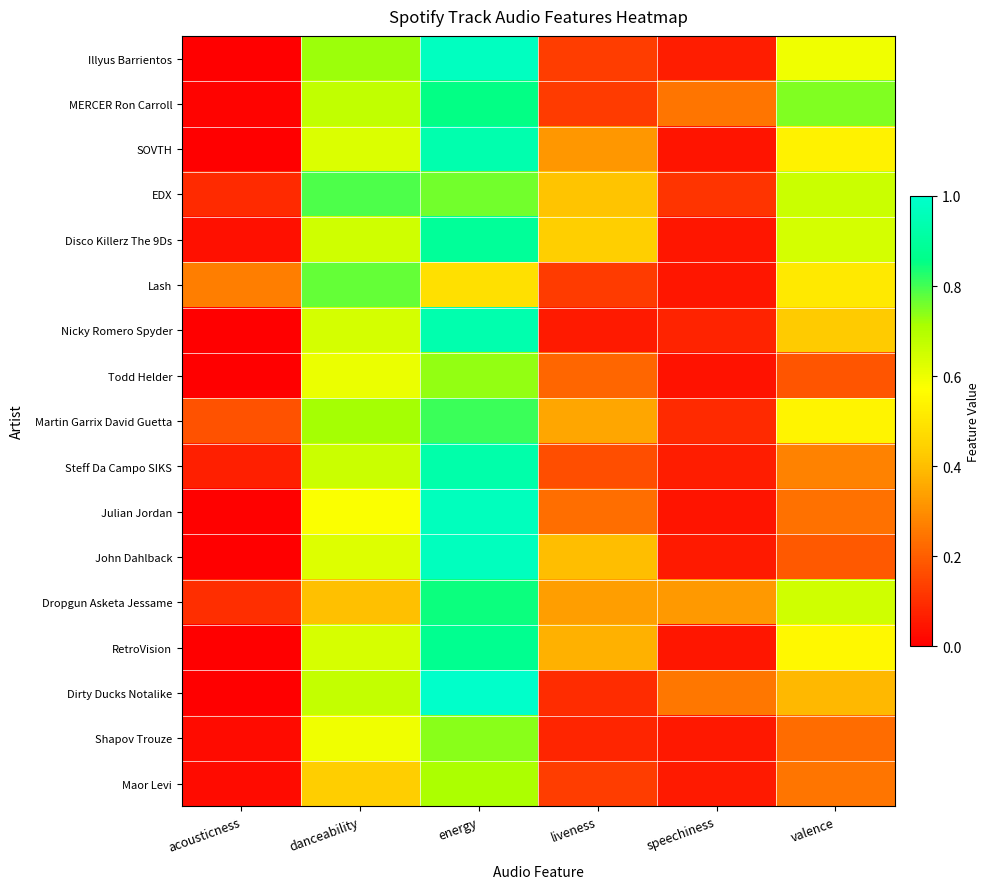

Reading left to right, transcribe all the data shown in this chart.

Illyus Barrientos: acousticness=0.0	danceability=0.7	energy=1.0	liveness=0.1	speechiness=0.1	valence=0.6
MERCER Ron Carroll: acousticness=0.0	danceability=0.7	energy=0.9	liveness=0.1	speechiness=0.2	valence=0.7
SOVTH: acousticness=0.0	danceability=0.6	energy=0.9	liveness=0.3	speechiness=0.0	valence=0.5
EDX: acousticness=0.1	danceability=0.8	energy=0.8	liveness=0.4	speechiness=0.1	valence=0.7
Disco Killerz The 9Ds: acousticness=0.0	danceability=0.7	energy=0.9	liveness=0.4	speechiness=0.0	valence=0.6
Lash: acousticness=0.3	danceability=0.8	energy=0.5	liveness=0.1	speechiness=0.0	valence=0.5
Nicky Romero Spyder: acousticness=0.0	danceability=0.6	energy=0.9	liveness=0.1	speechiness=0.1	valence=0.4
Todd Helder: acousticness=0.0	danceability=0.6	energy=0.7	liveness=0.2	speechiness=0.0	valence=0.2
Martin Garrix David Guetta: acousticness=0.2	danceability=0.7	energy=0.8	liveness=0.4	speechiness=0.1	valence=0.5
Steff Da Campo SIKS: acousticness=0.1	danceability=0.7	energy=0.9	liveness=0.2	speechiness=0.1	valence=0.3
Julian Jordan: acousticness=0.0	danceability=0.6	energy=1.0	liveness=0.2	speechiness=0.0	valence=0.2
John Dahlback: acousticness=0.0	danceability=0.6	energy=1.0	liveness=0.4	speechiness=0.1	valence=0.2
Dropgun Asketa Jessame: acousticness=0.1	danceability=0.4	energy=0.8	liveness=0.3	speechiness=0.3	valence=0.7
RetroVision: acousticness=0.0	danceability=0.6	energy=0.9	liveness=0.4	speechiness=0.0	valence=0.6
Dirty Ducks Notalike: acousticness=0.0	danceability=0.7	energy=1.0	liveness=0.1	speechiness=0.3	valence=0.4
Shapov Trouze: acousticness=0.0	danceability=0.6	energy=0.7	liveness=0.1	speechiness=0.1	valence=0.2
Maor Levi: acousticness=0.0	danceability=0.4	energy=0.7	liveness=0.1	speechiness=0.1	valence=0.2